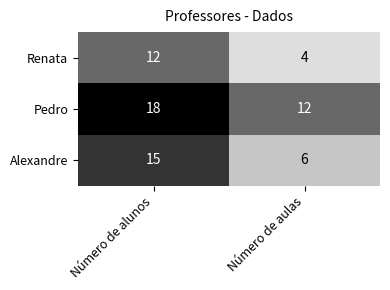

List the series in order of their overall mean, lowest first.

Renata, Alexandre, Pedro